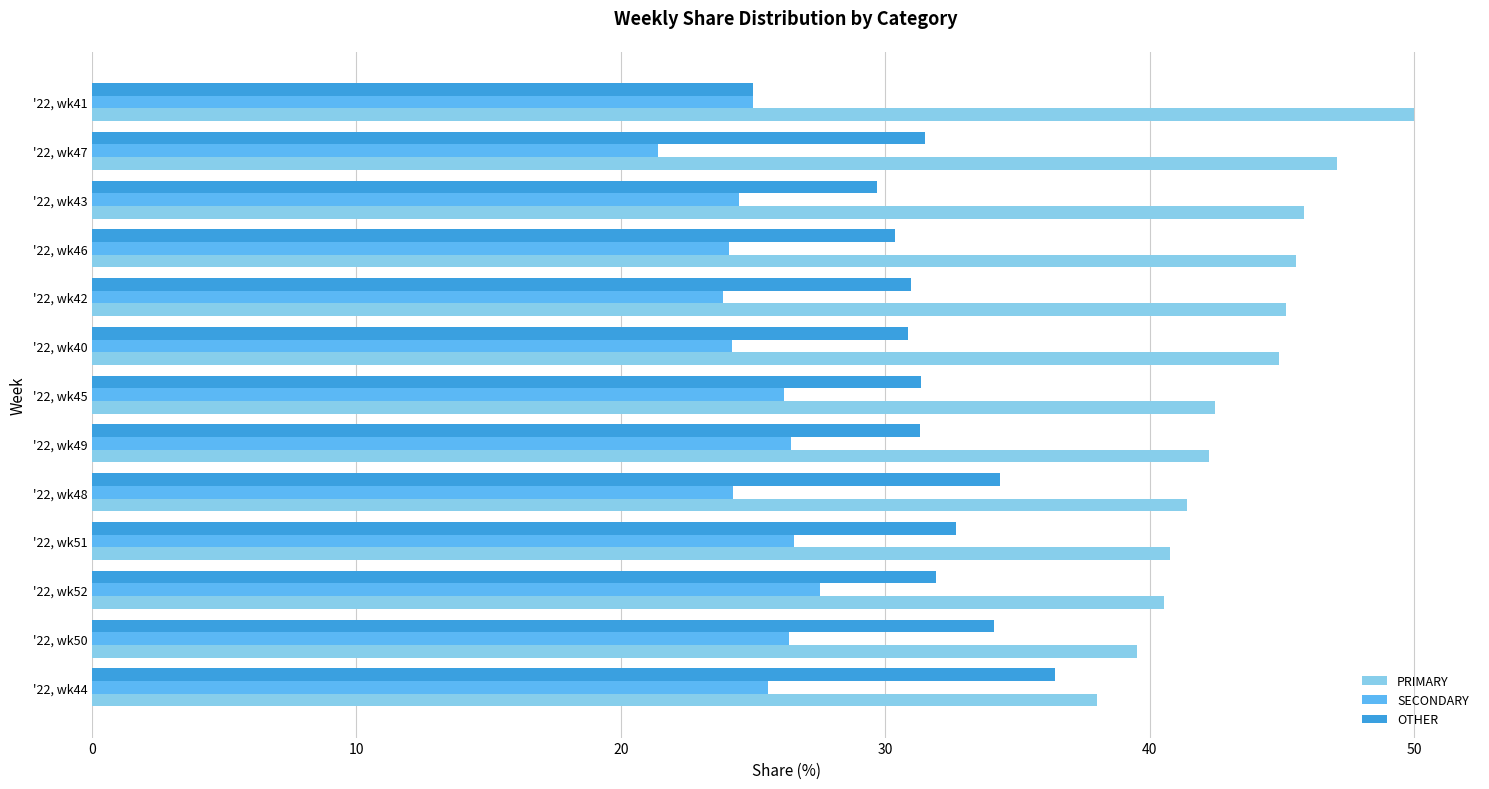

Count the number of categories in the chart.

13